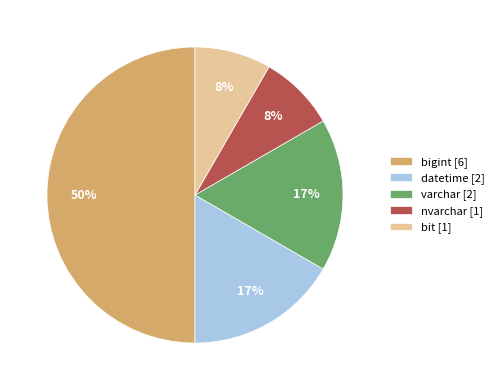

To the nearest percent, what is the average slice percentage?

20%